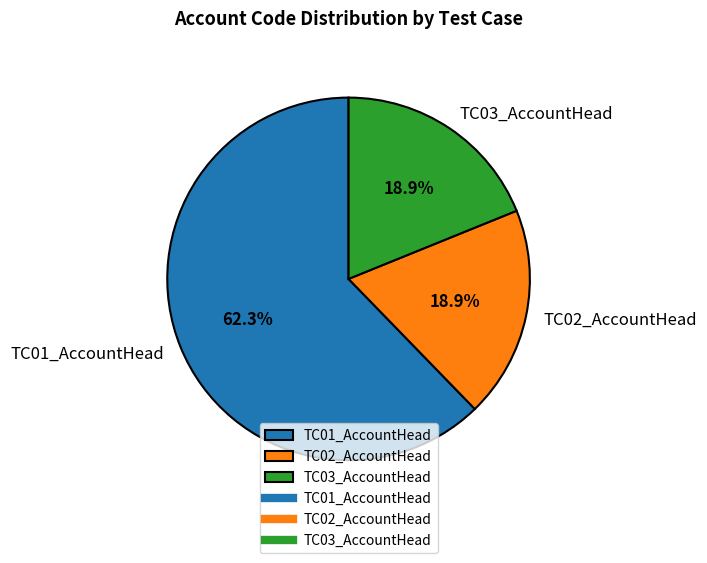

Which has a higher value, TC01_AccountHead or TC02_AccountHead?

TC01_AccountHead